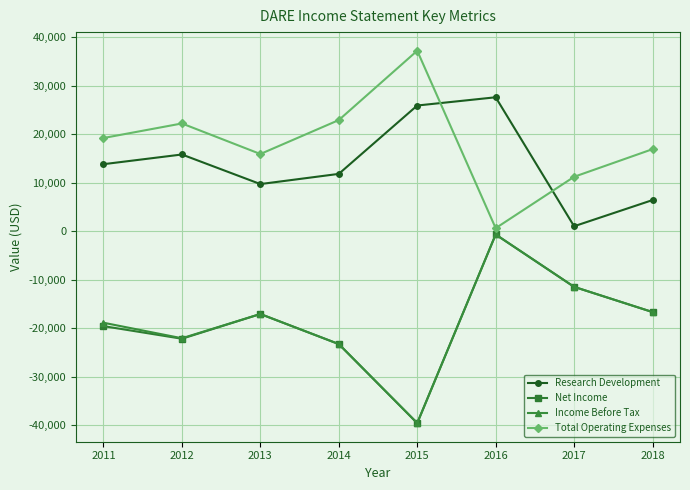

What is the minimum value for Net Income?

-39600